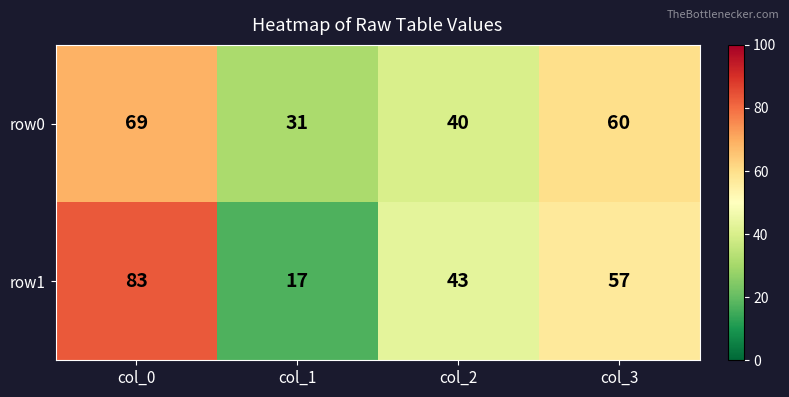

What is the average value of the row0 series?

50